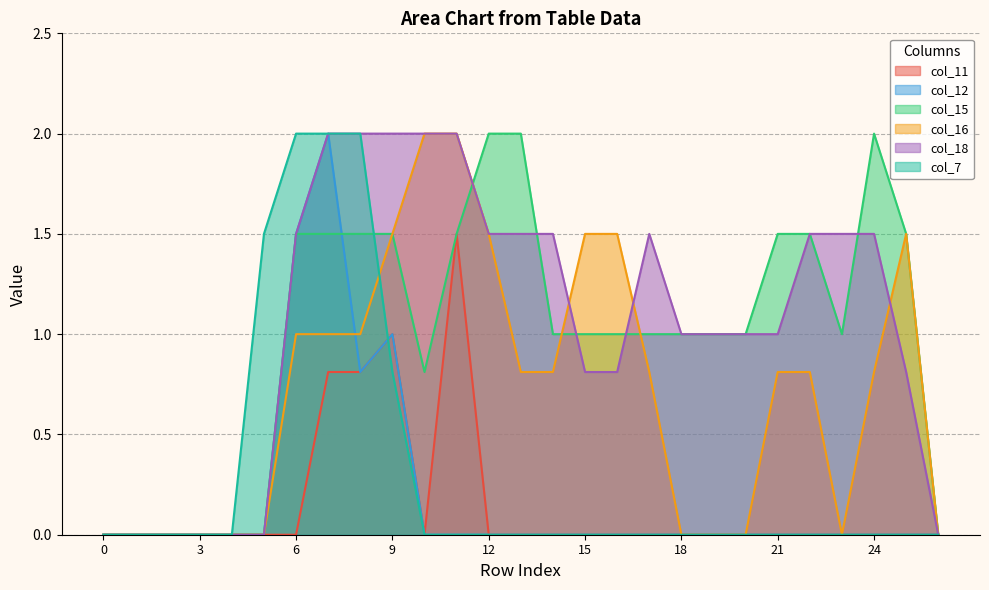

Is the value of col_16 at 15 greater than the value of col_11 at 21?

Yes